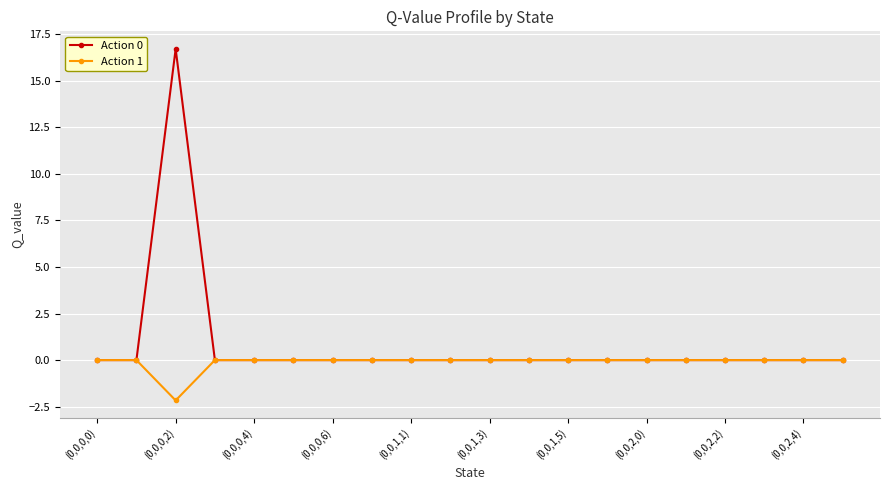

Rank the series by their average value, from highest to lowest.

Action 0, Action 1